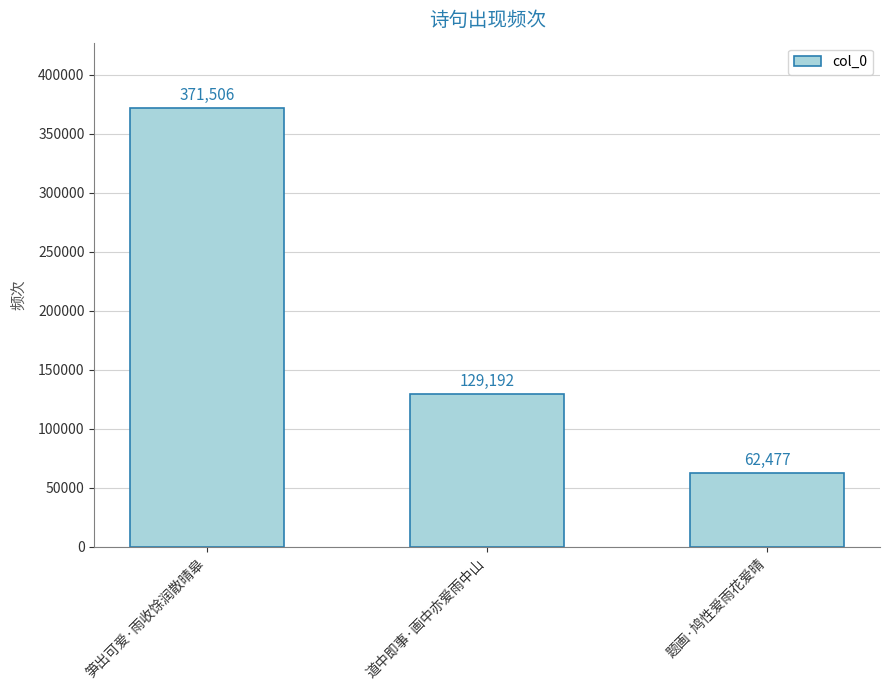

What is the change in value from 道中即事·画中亦爱雨中山 to 题画·鸠性爱雨花爱晴?

-66715